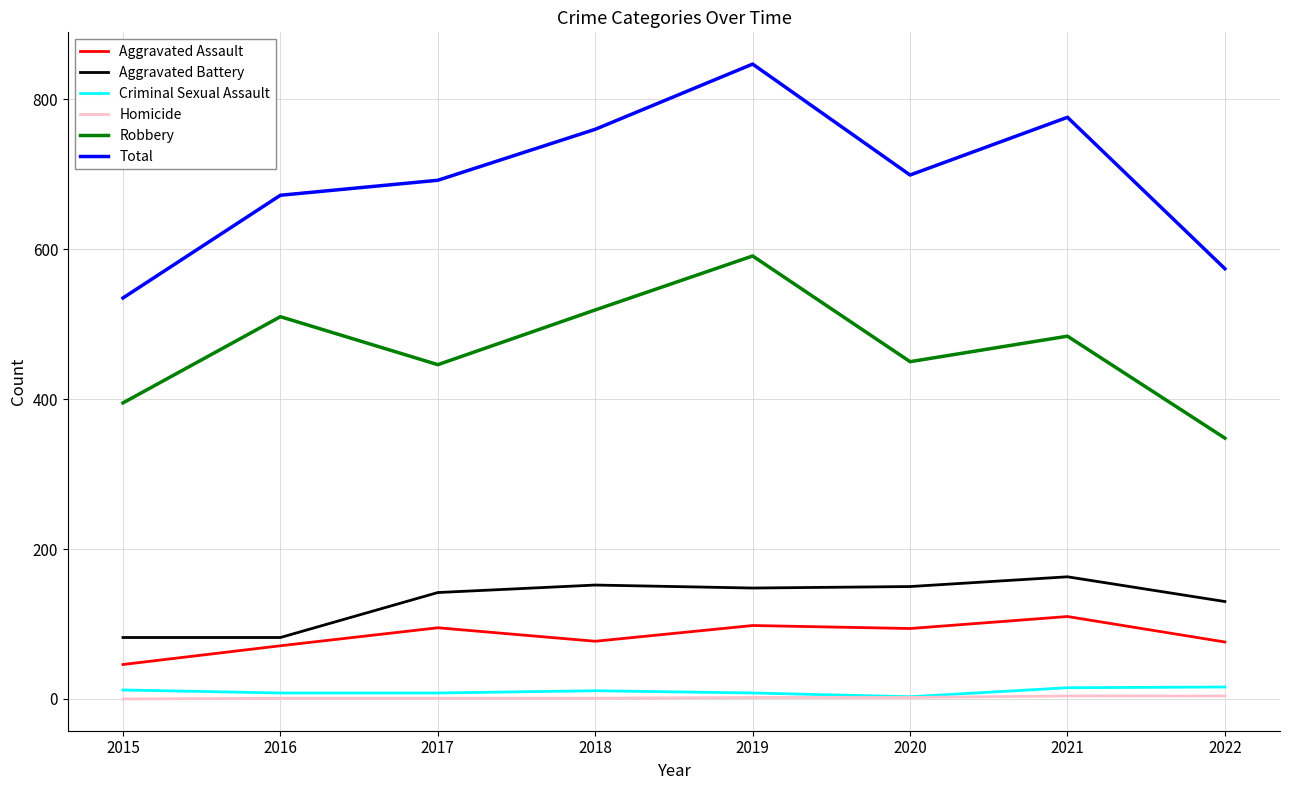

The Robbery series shows 591 at 2019. True or false?

True